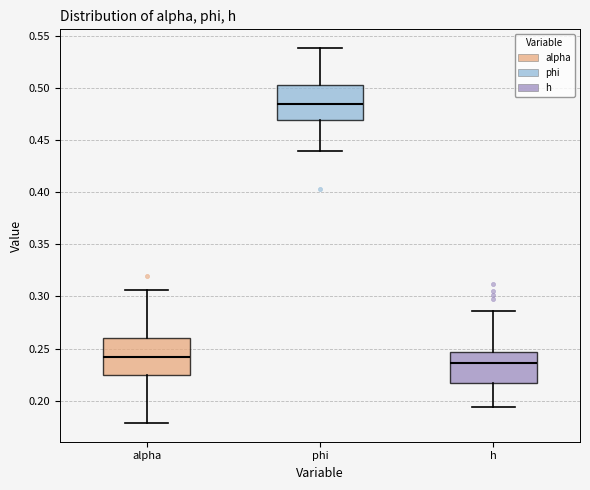

Where is the lower edge of the box for h on the y-axis? The values are not printed on the chart, so give them approximately, as read against the axis.

0.215